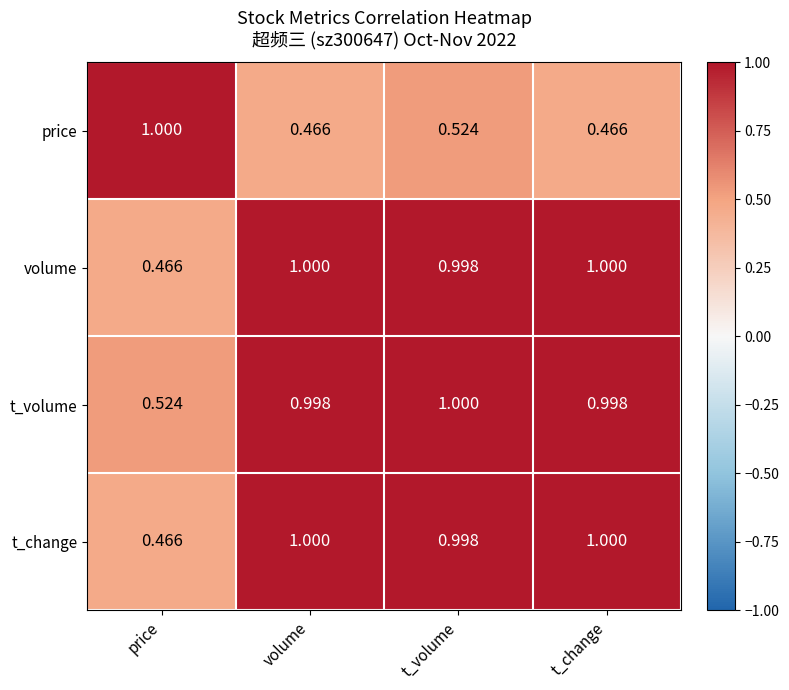

How many categories are shown in the chart?

4